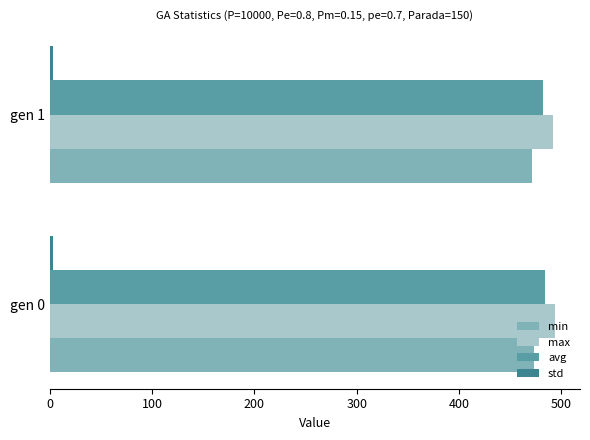

What is the average value of the max series?

493.0